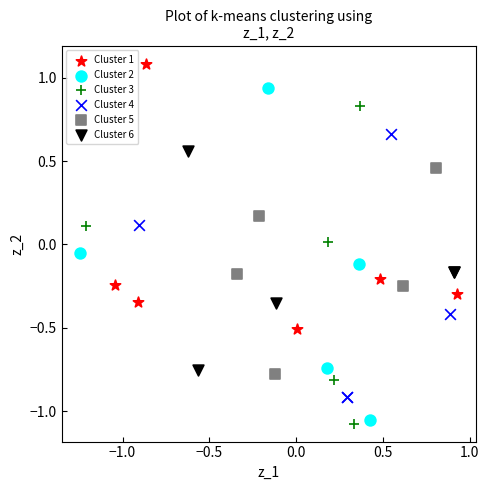

Which series contains the highest Y value?

Cluster 1